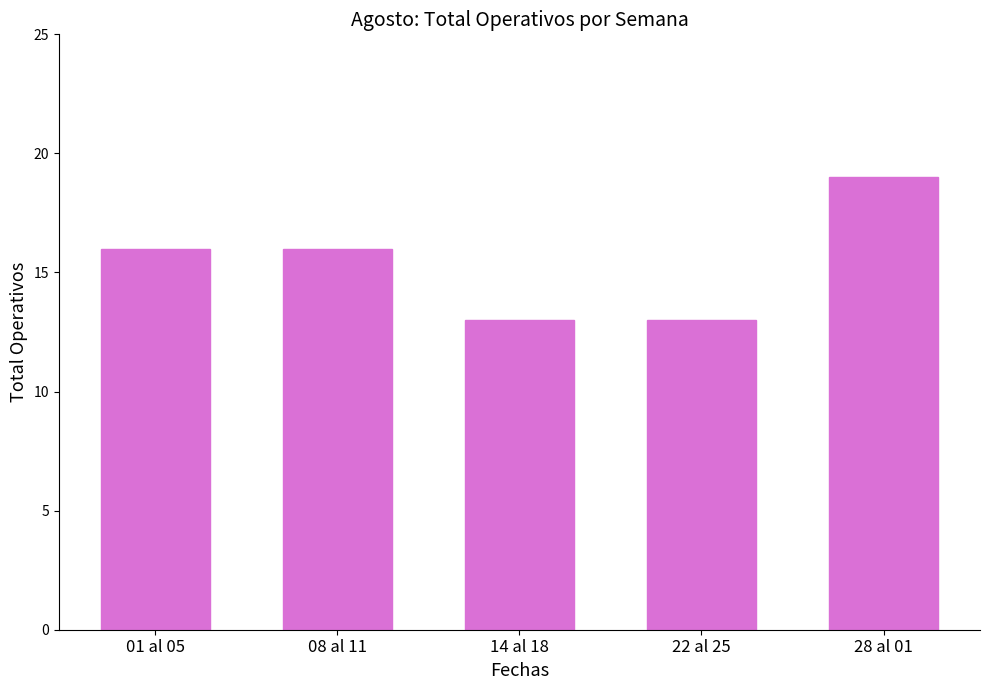

At which category does the chart reach its peak across all series?

28 al 01